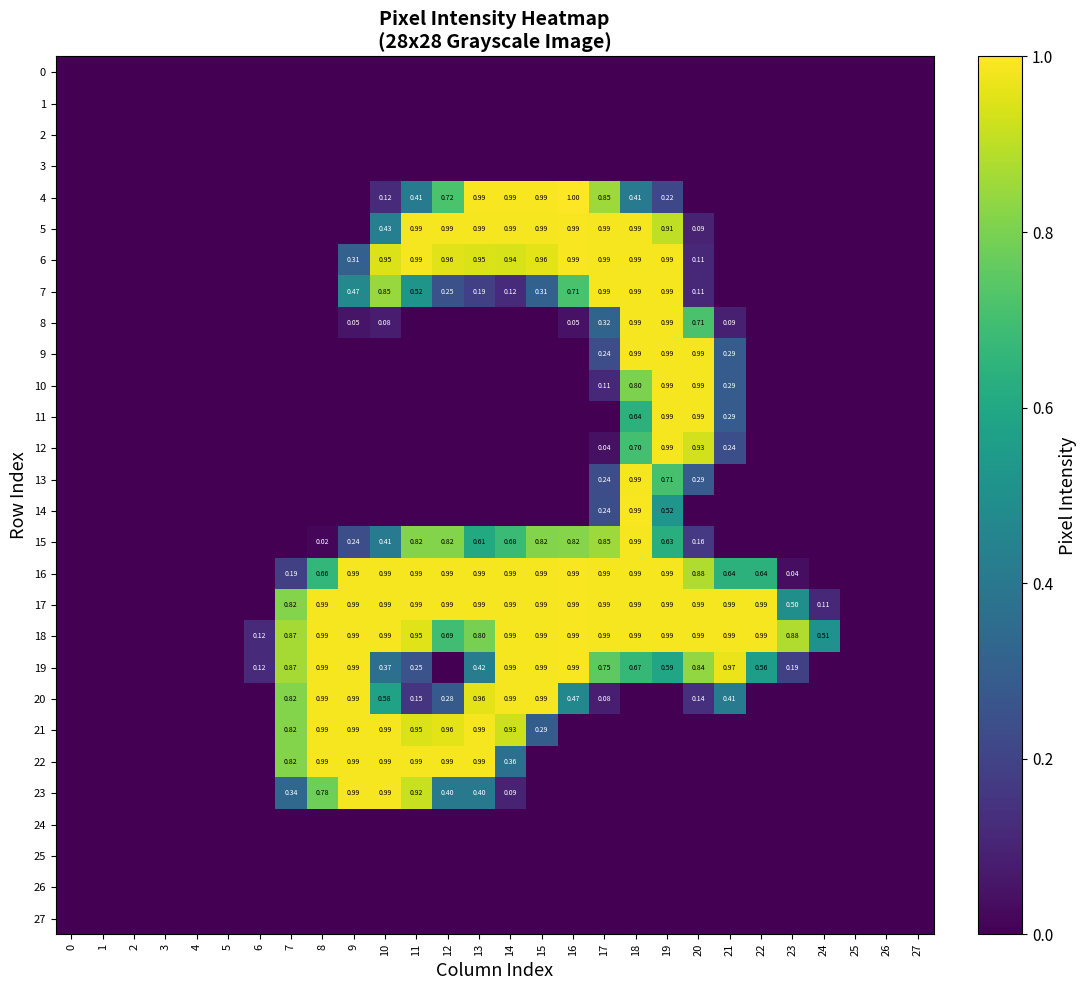

What is the difference between the maximum and minimum values in the row_20 series?

1.0